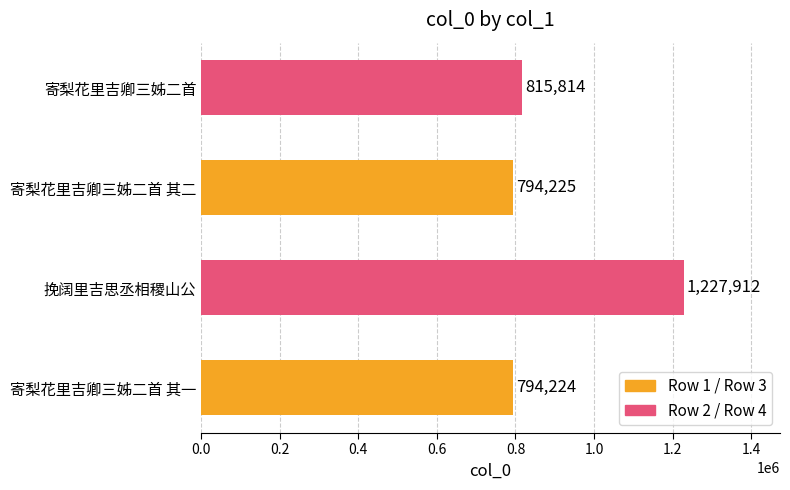

Reading bottom to top, extract all data points from this chart.

寄梨花里吉卿三姊二首 其一=794224	挽阔里吉思丞相稷山公=1227912	寄梨花里吉卿三姊二首 其二=794225	寄梨花里吉卿三姊二首=815814